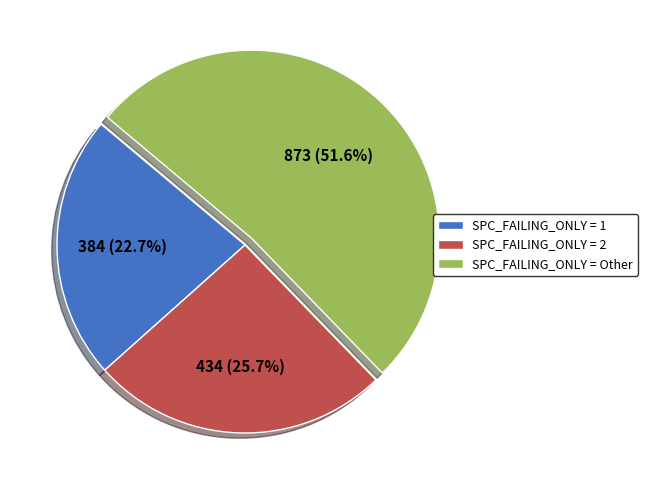

What is the total percentage of SPC_FAILING_ONLY = 1 and SPC_FAILING_ONLY = Other?

74.3%